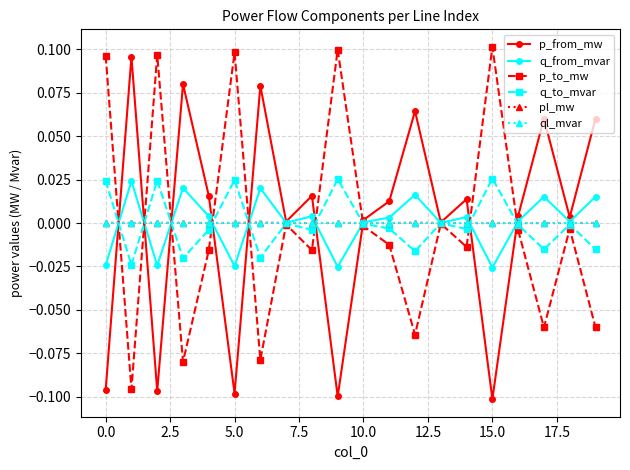

How many interior local peaks does the p_from_mw series have?

7